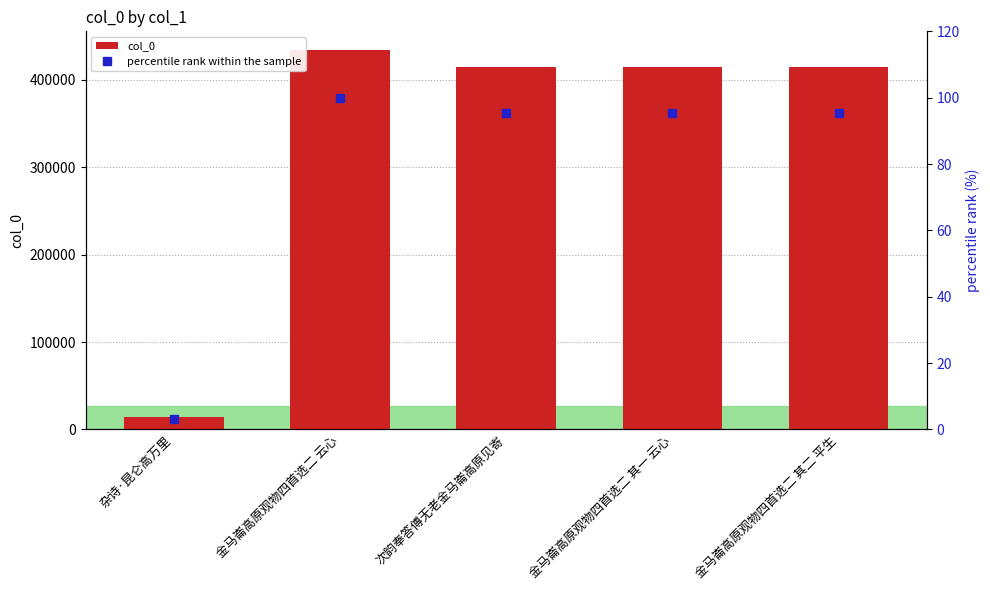

What is the highest value of the col_0 series?

433788